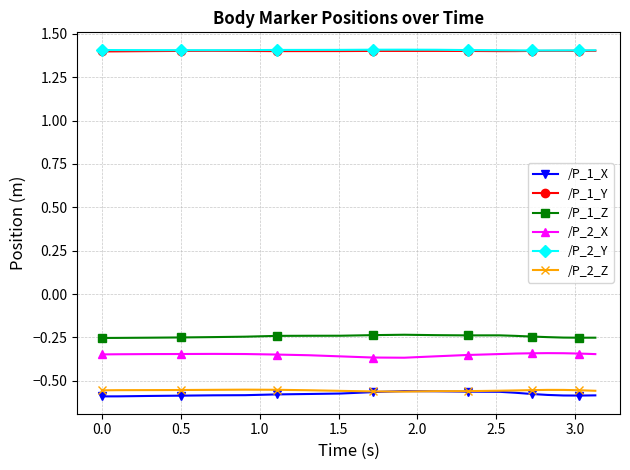

Count the /P_2_Y values in the range 1 to 2.

20